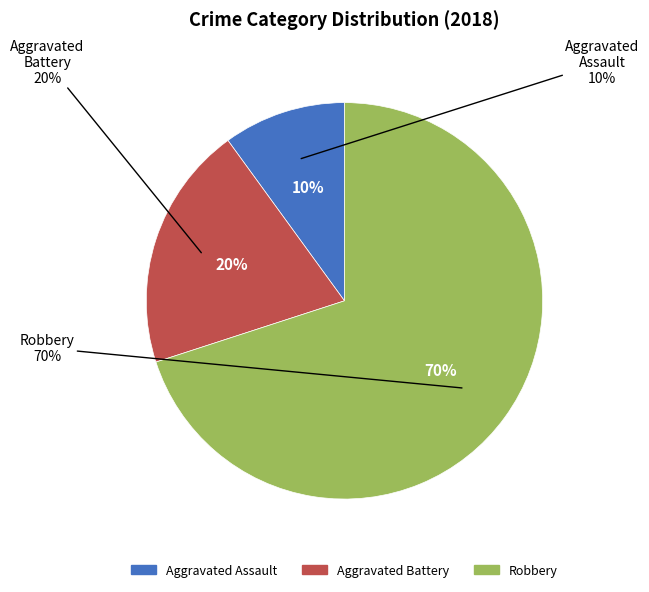

Which slice is the smallest?

Aggravated Assault